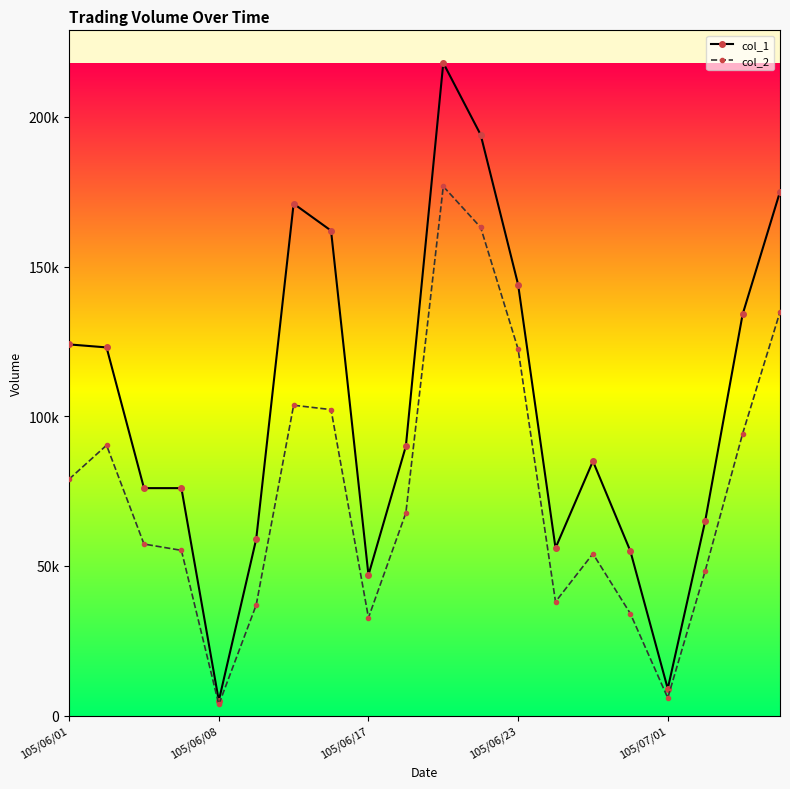

What is the smallest value displayed?

3750